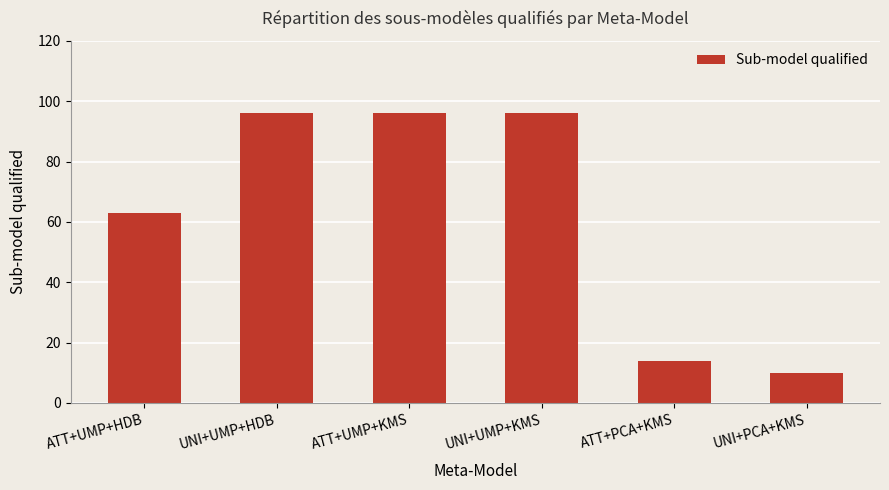

Is it true that the value at ATT+UMP+KMS is 96?

True